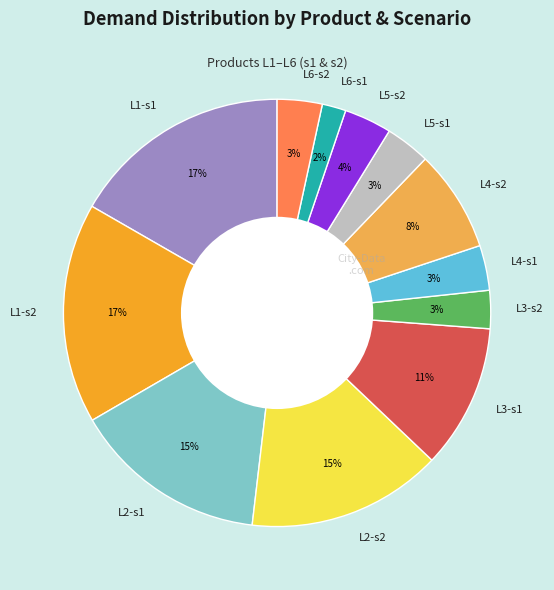

Count the number of slices in the pie.

12